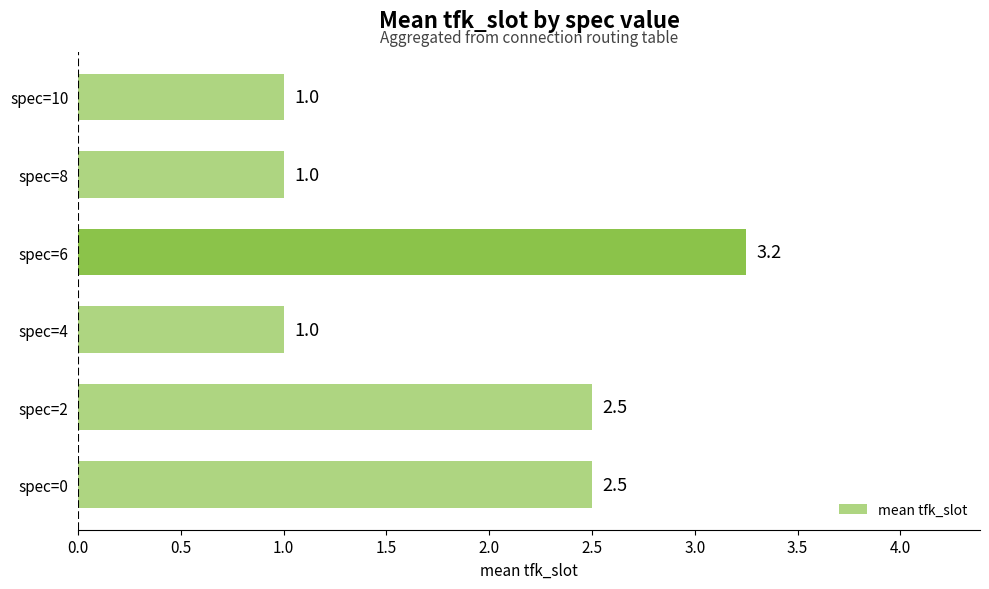

Does the chart contain stacked bars?

No